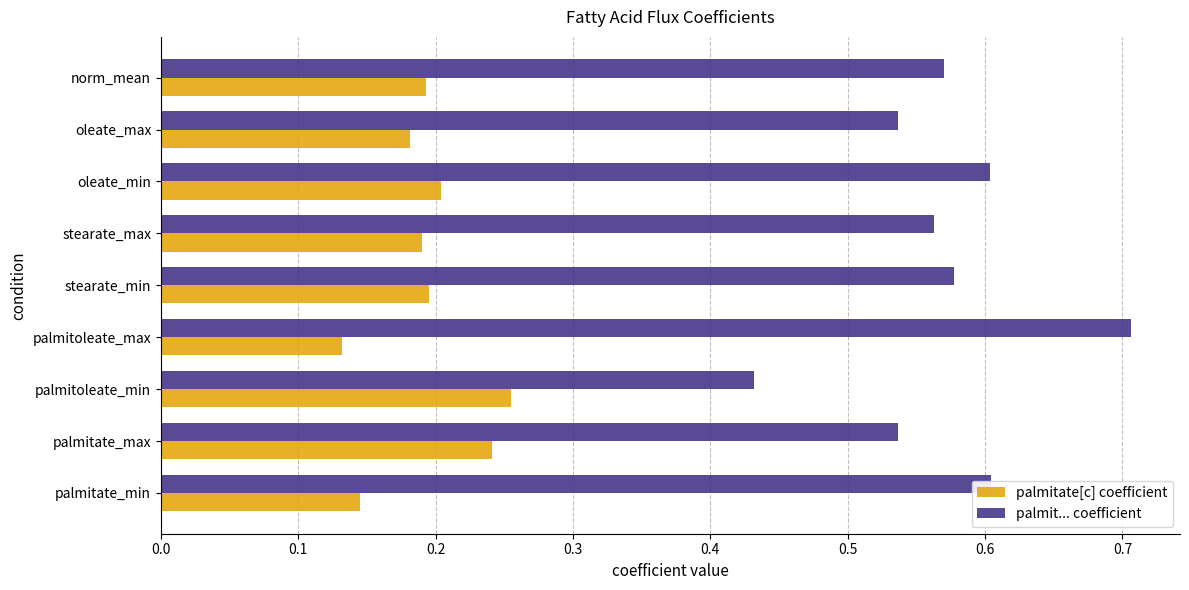

Rank the series by their average value, from lowest to highest.

palmitate[c] coefficient, palmit... coefficient